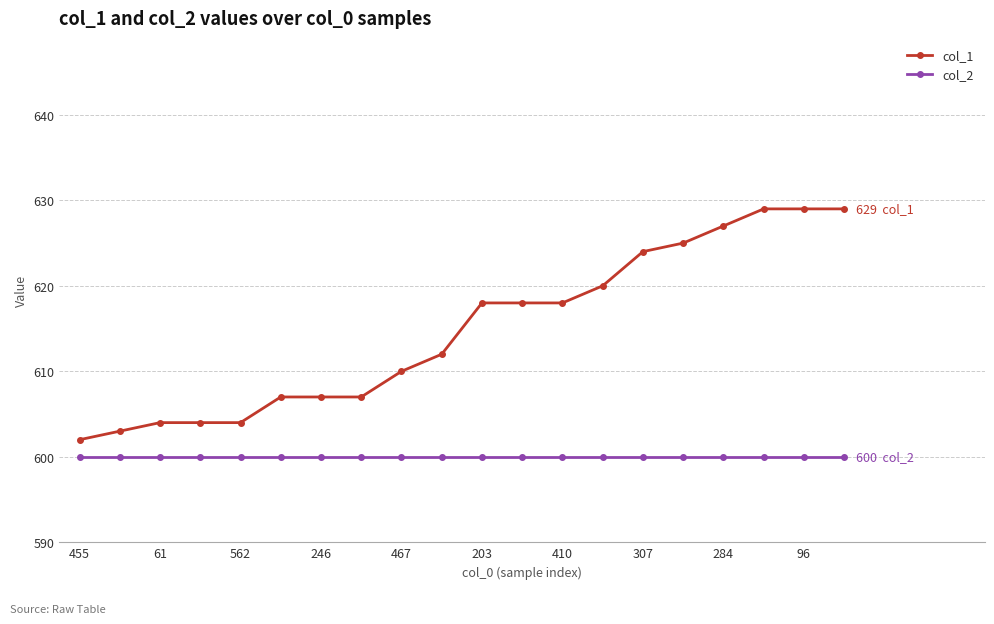

How many series are shown in this chart?

2